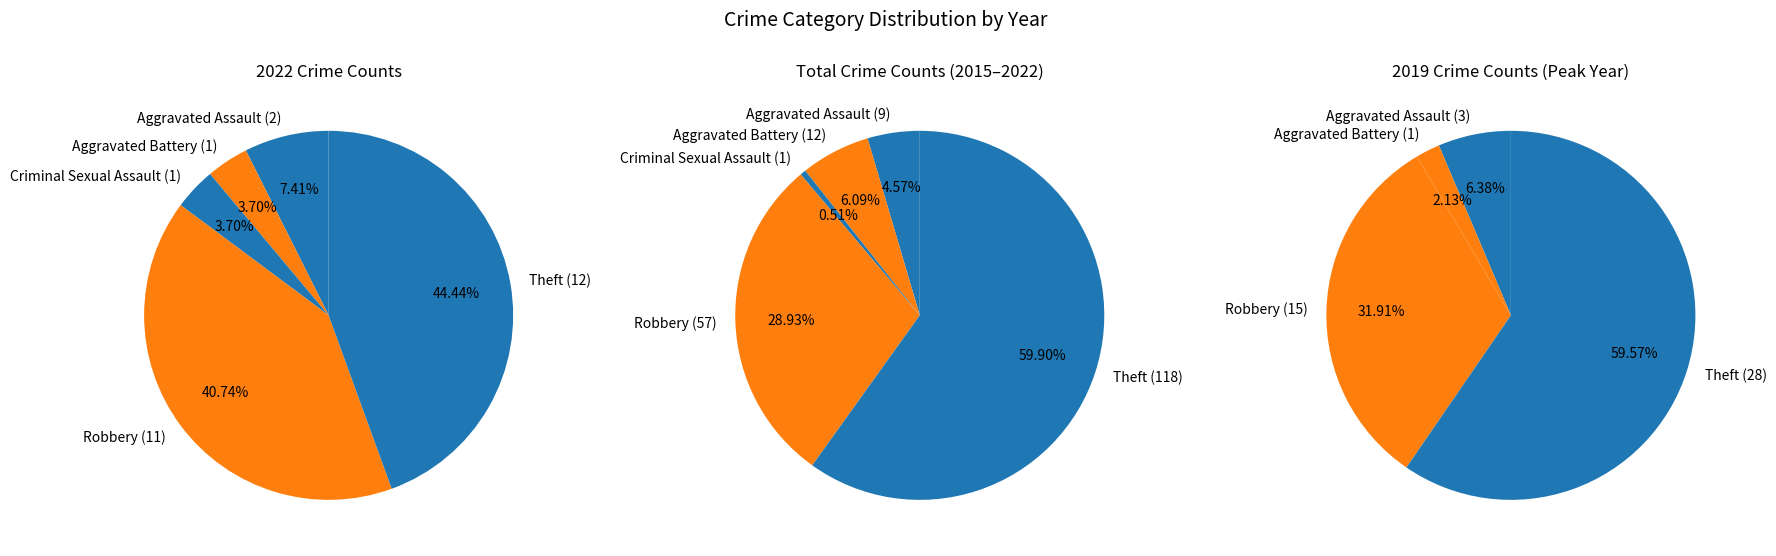

Between Theft and Aggravated Assault, which is larger?

Theft